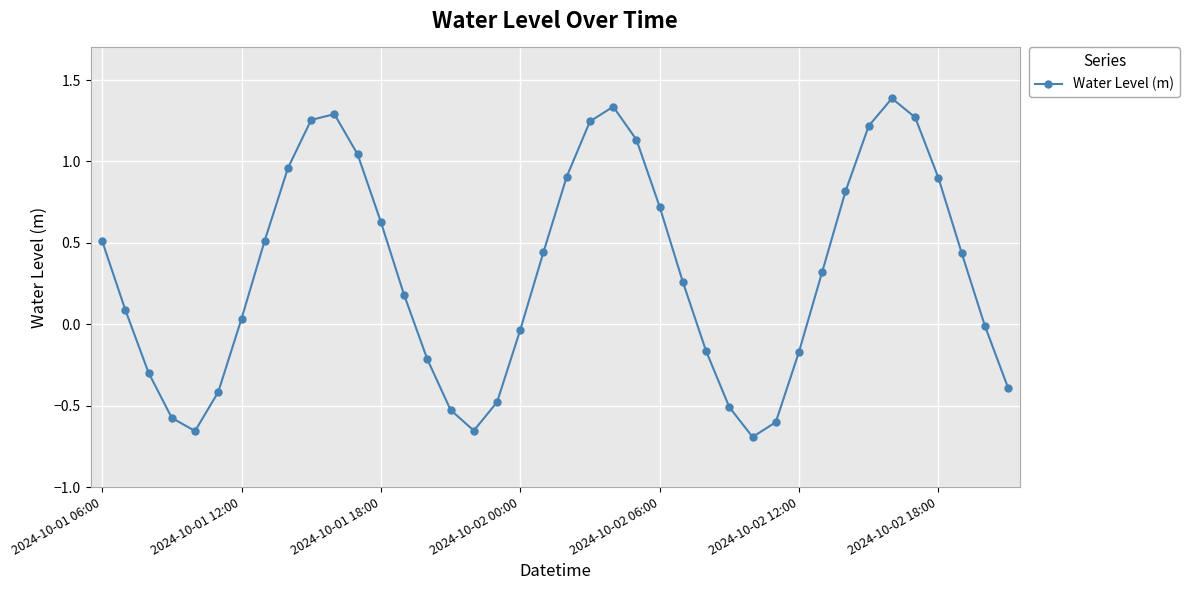

What is the maximum value shown in the chart?

1.4